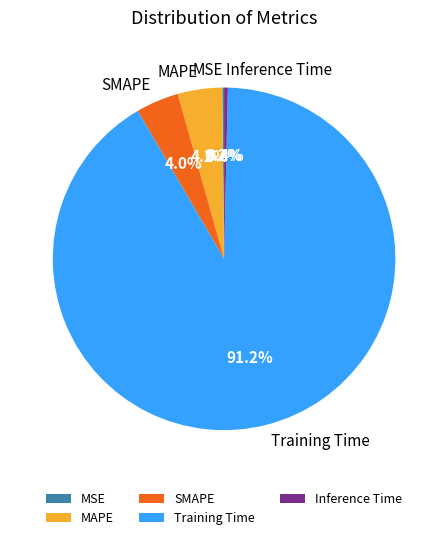

Between Training Time and SMAPE, which is larger?

Training Time